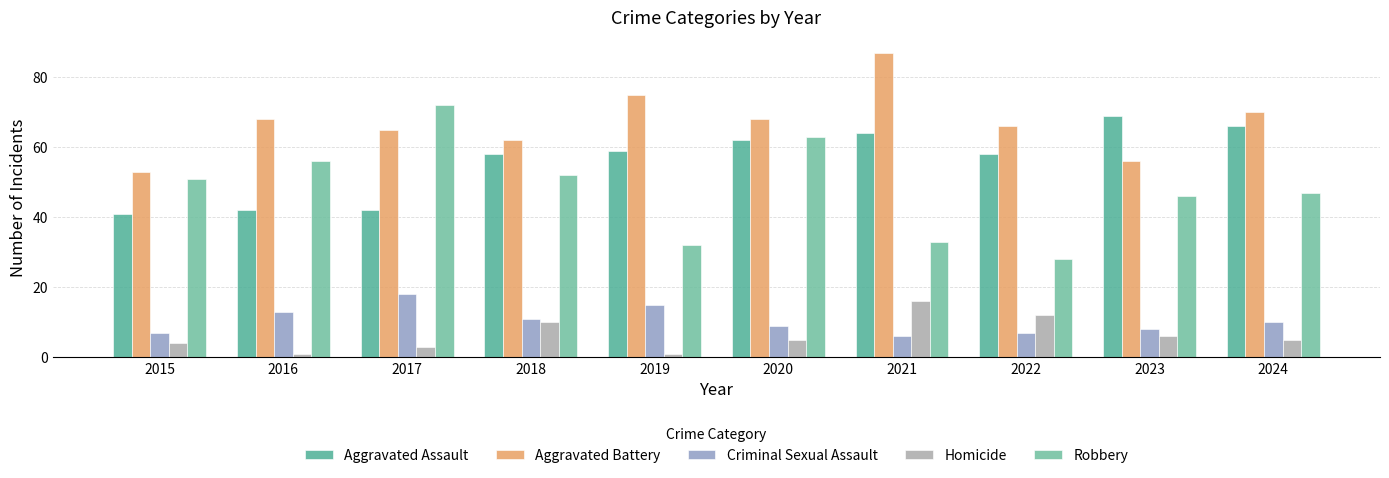

At 2024, list the series in order from largest to smallest.

Aggravated Battery, Aggravated Assault, Robbery, Criminal Sexual Assault, Homicide